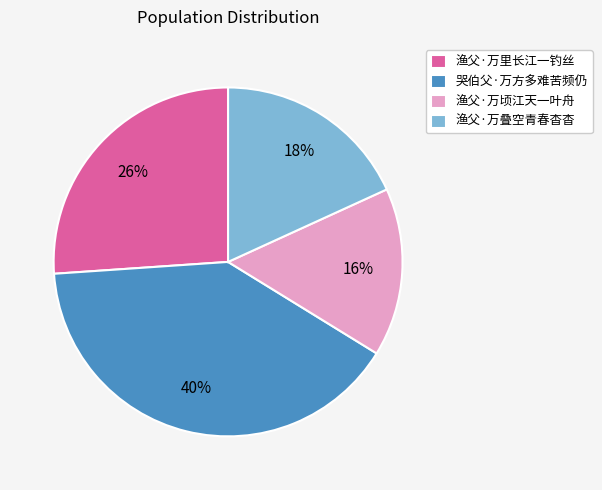

Between 渔父·万里长江一钓丝 and 哭伯父·万方多难苦频仍, which is larger?

哭伯父·万方多难苦频仍